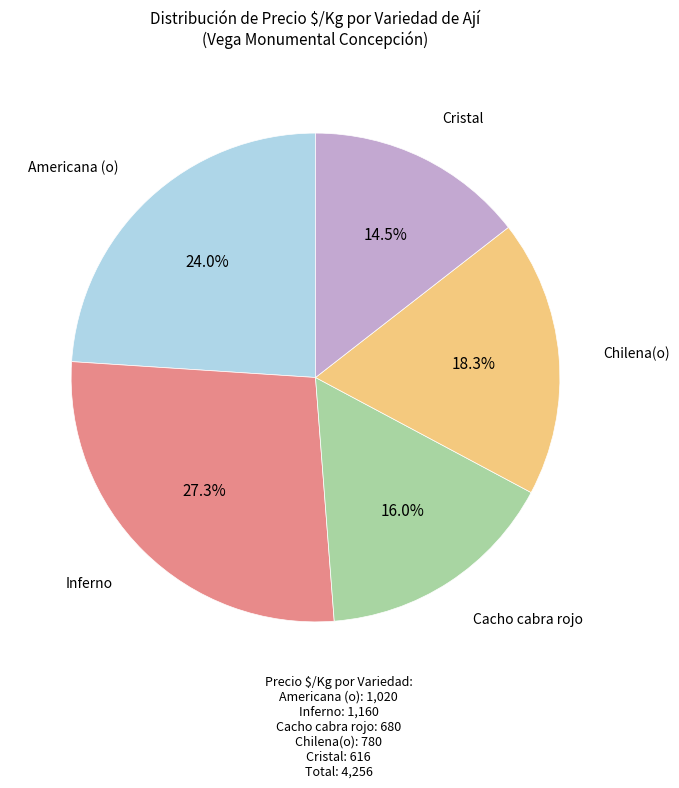

Do Americana (o) and Cristal together represent more than half of the pie?

No